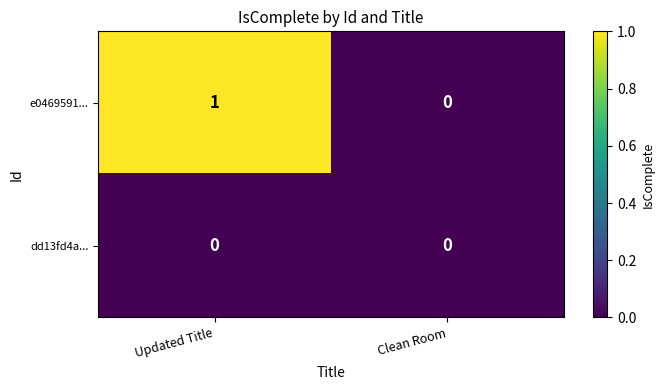

Reading left to right, extract all data points from this chart.

e0469591...: Updated Title=1	Clean Room=0
dd13fd4a...: Updated Title=0	Clean Room=0